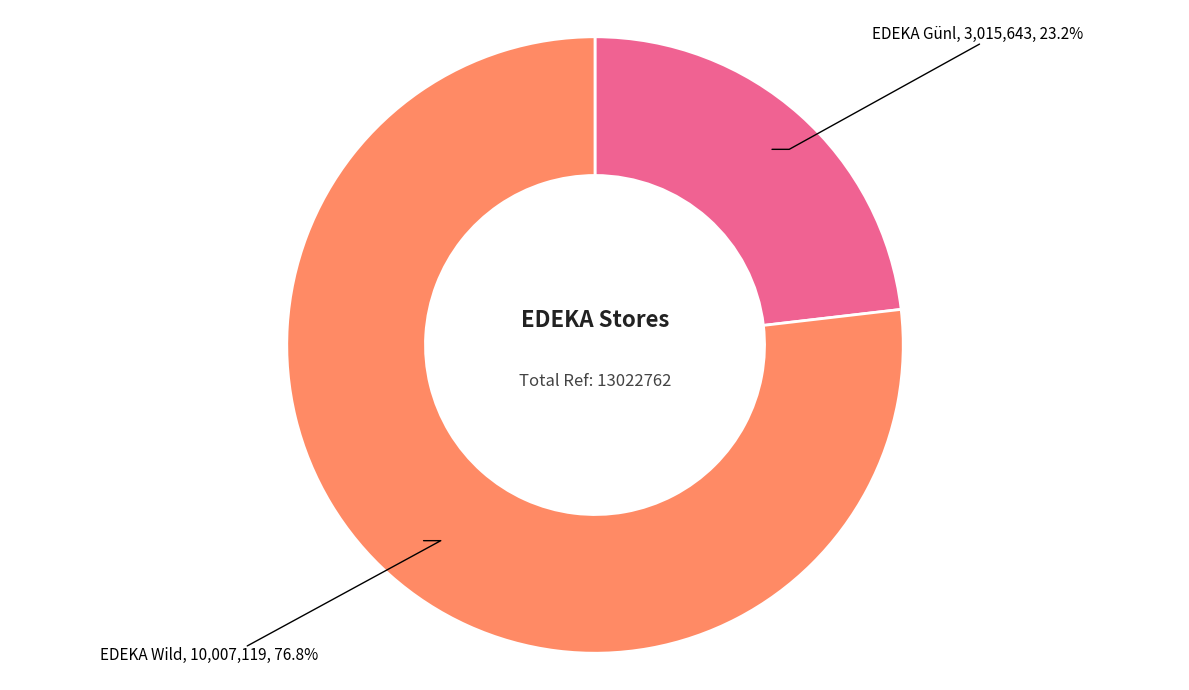

Is there a majority slice in this chart?

Yes